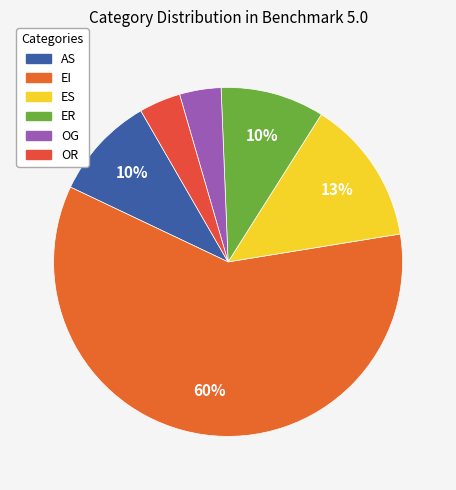

How much of the chart is everything except OR?

96.2%